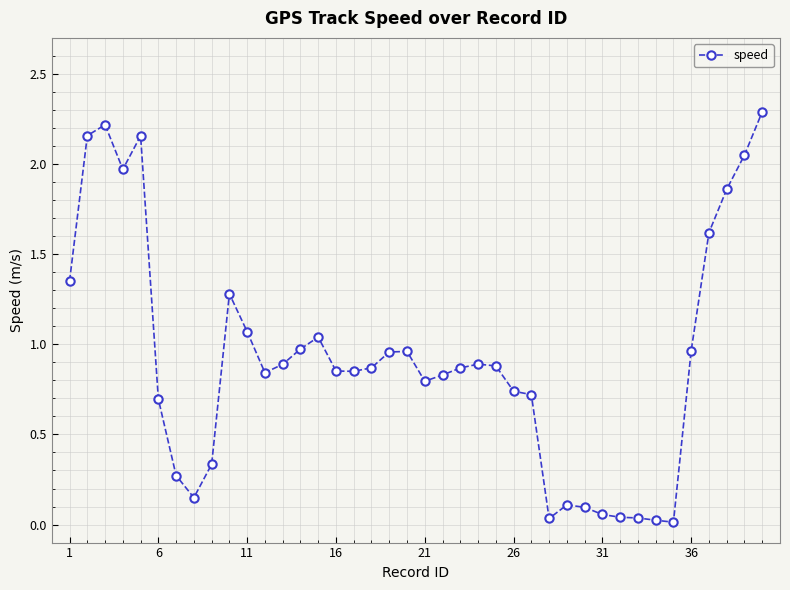

True or false: the data has more than 0 interior local peaks.

True